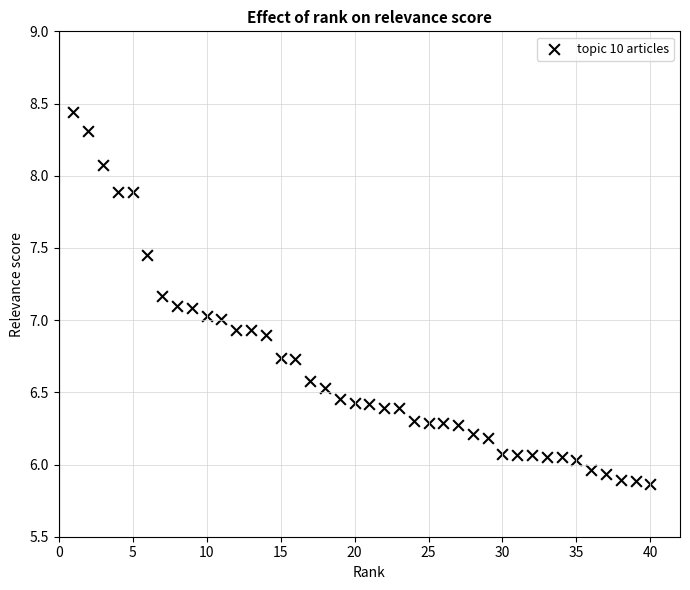

What is the range of Y values (max minus min)?

2.6